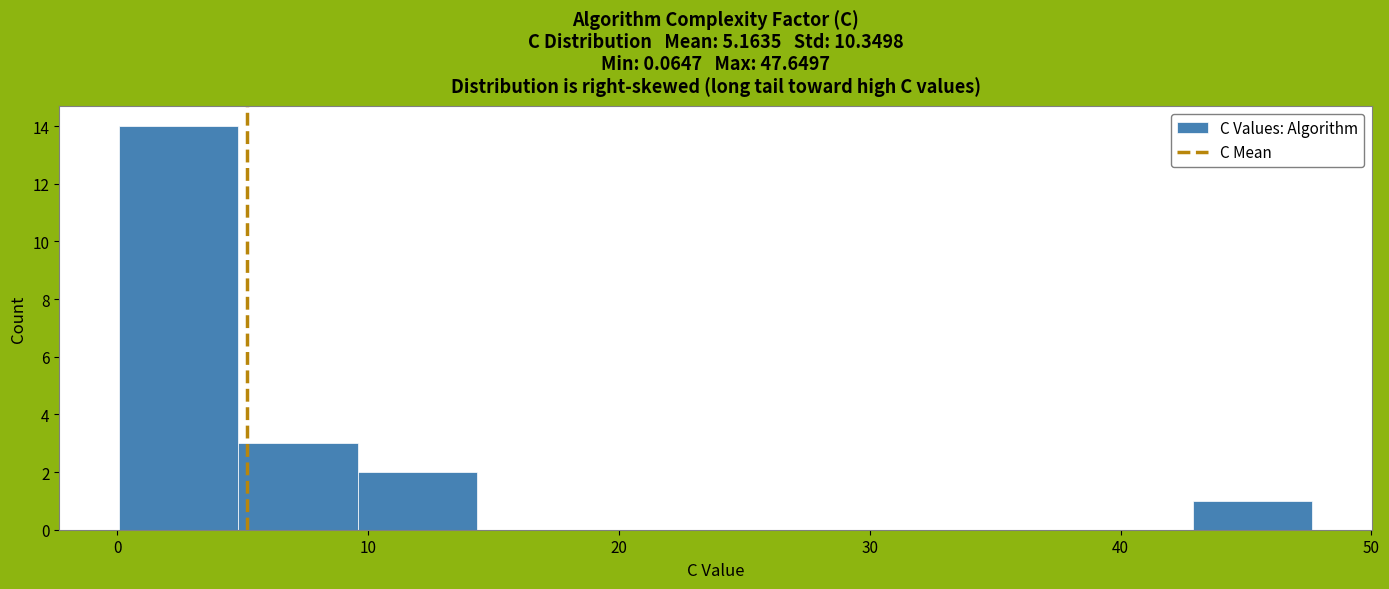

Reading left to right, list every bar in this chart as the range it spans on the x-axis followed by its height. Neither the bar edges nor the heights are printed on the chart, so give them approximately, as read against the axes.

0 to 5: 14
5 to 10: 3
10 to 14: 2
14 to 19: 0
19 to 24: 0
24 to 29: 0
29 to 33: 0
33 to 38: 0
38 to 43: 0
43 to 48: 1